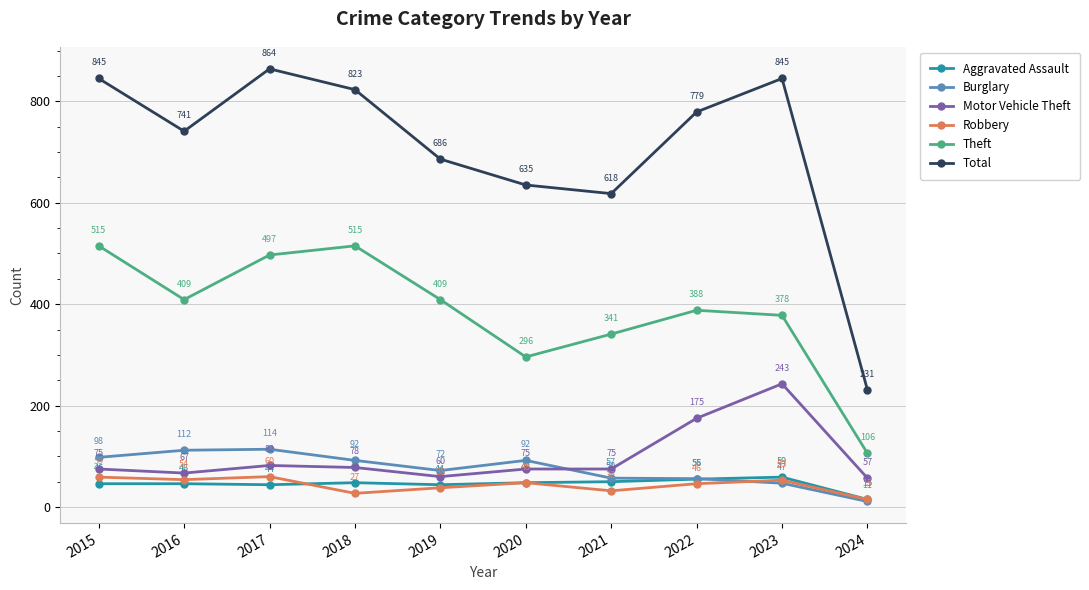

Between 2017 and 2021, which series saw the biggest shift?

Total